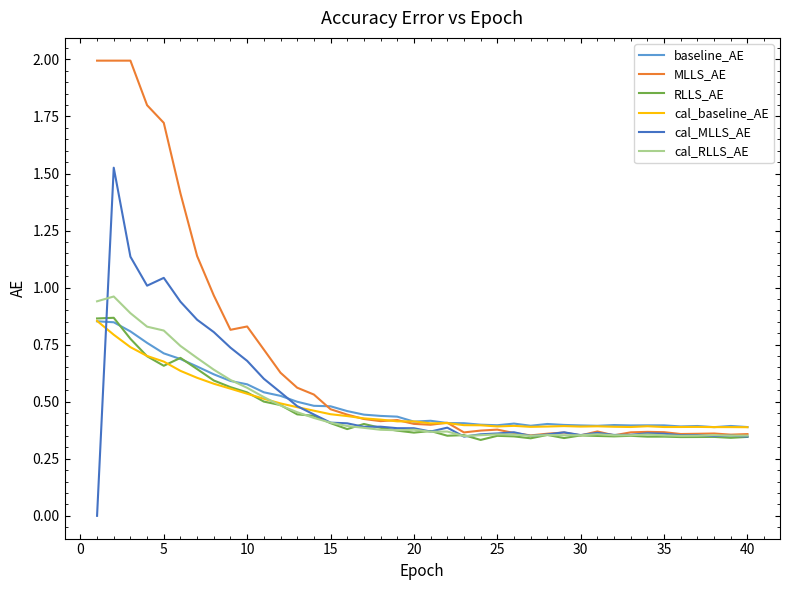

Which series has the largest range (max minus min)?

MLLS_AE